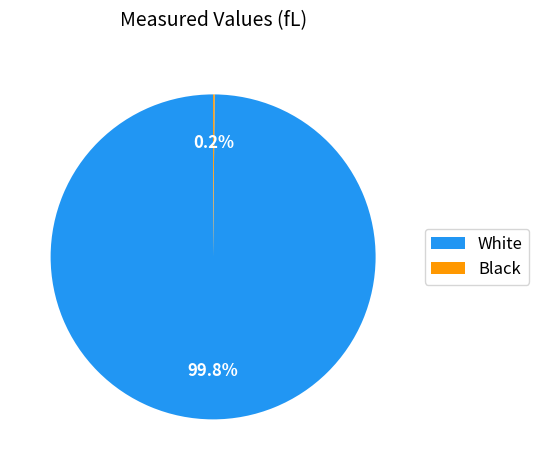

Does any single category account for the majority?

Yes